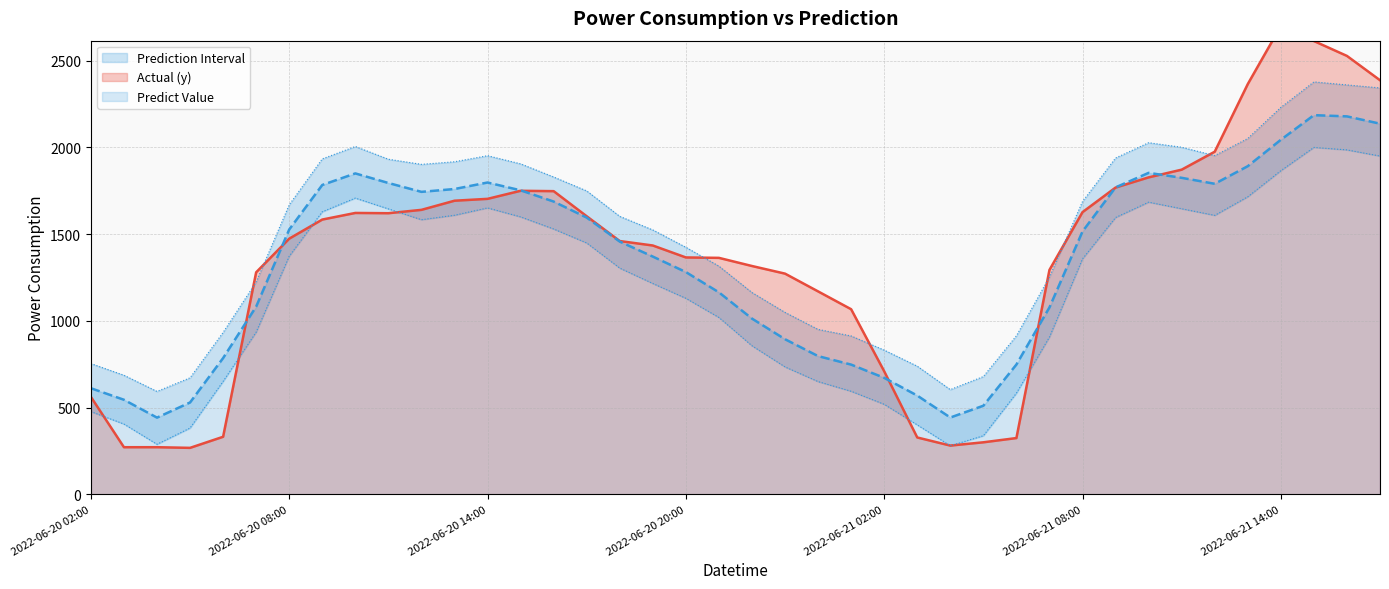

At which category does the chart reach its minimum across all series?

2022-06-20 05:00